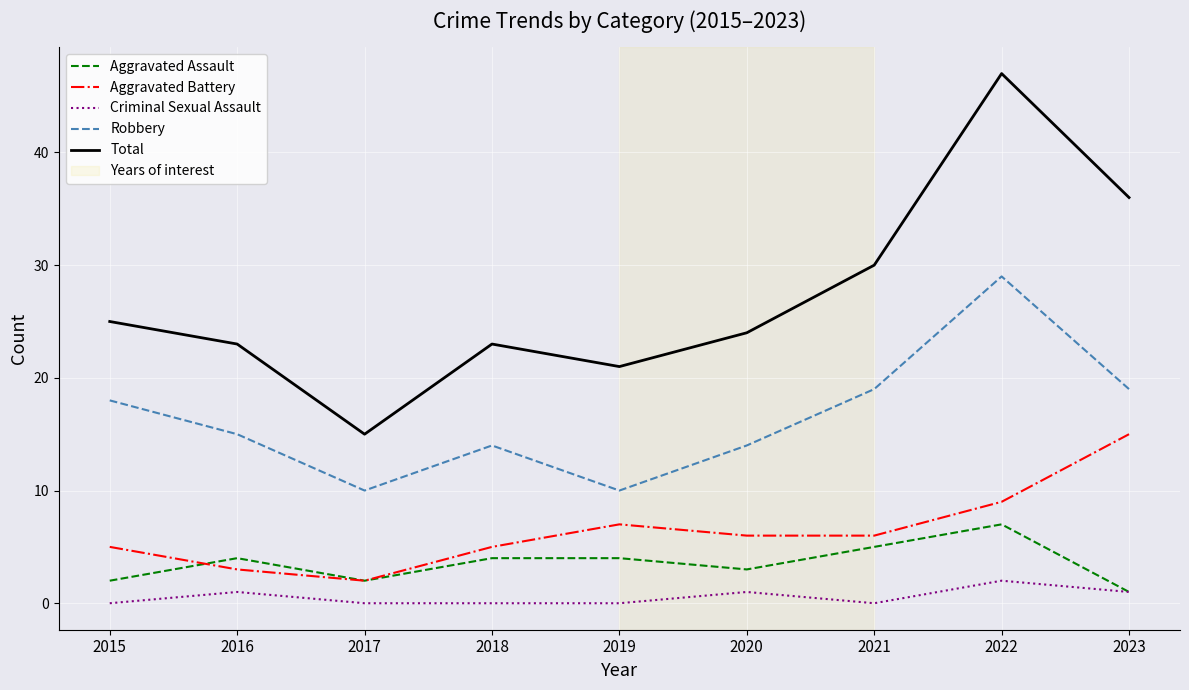

Which series changed the most between 2015 and 2020?

Robbery